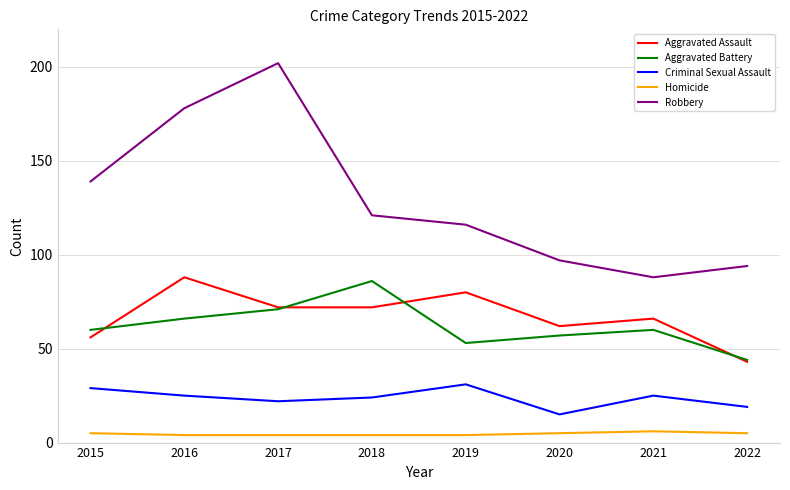

The Homicide series shows 4 at 2019. True or false?

True